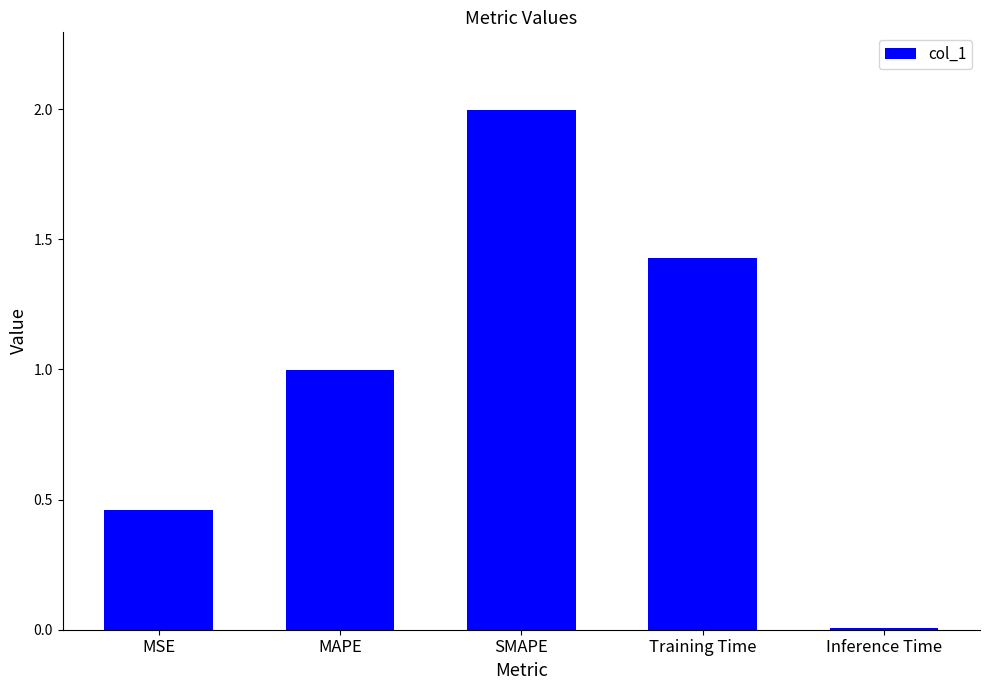

What is the label of the 1st bar from the right?

Inference Time